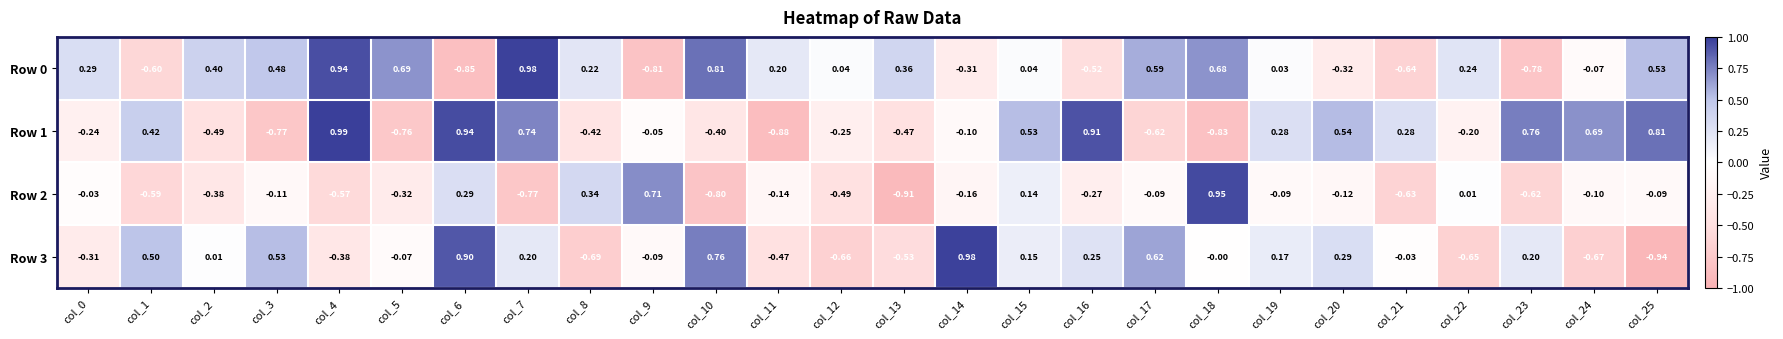

Is the value of Row 1 at col_25 greater than the value of Row 2 at col_15?

Yes